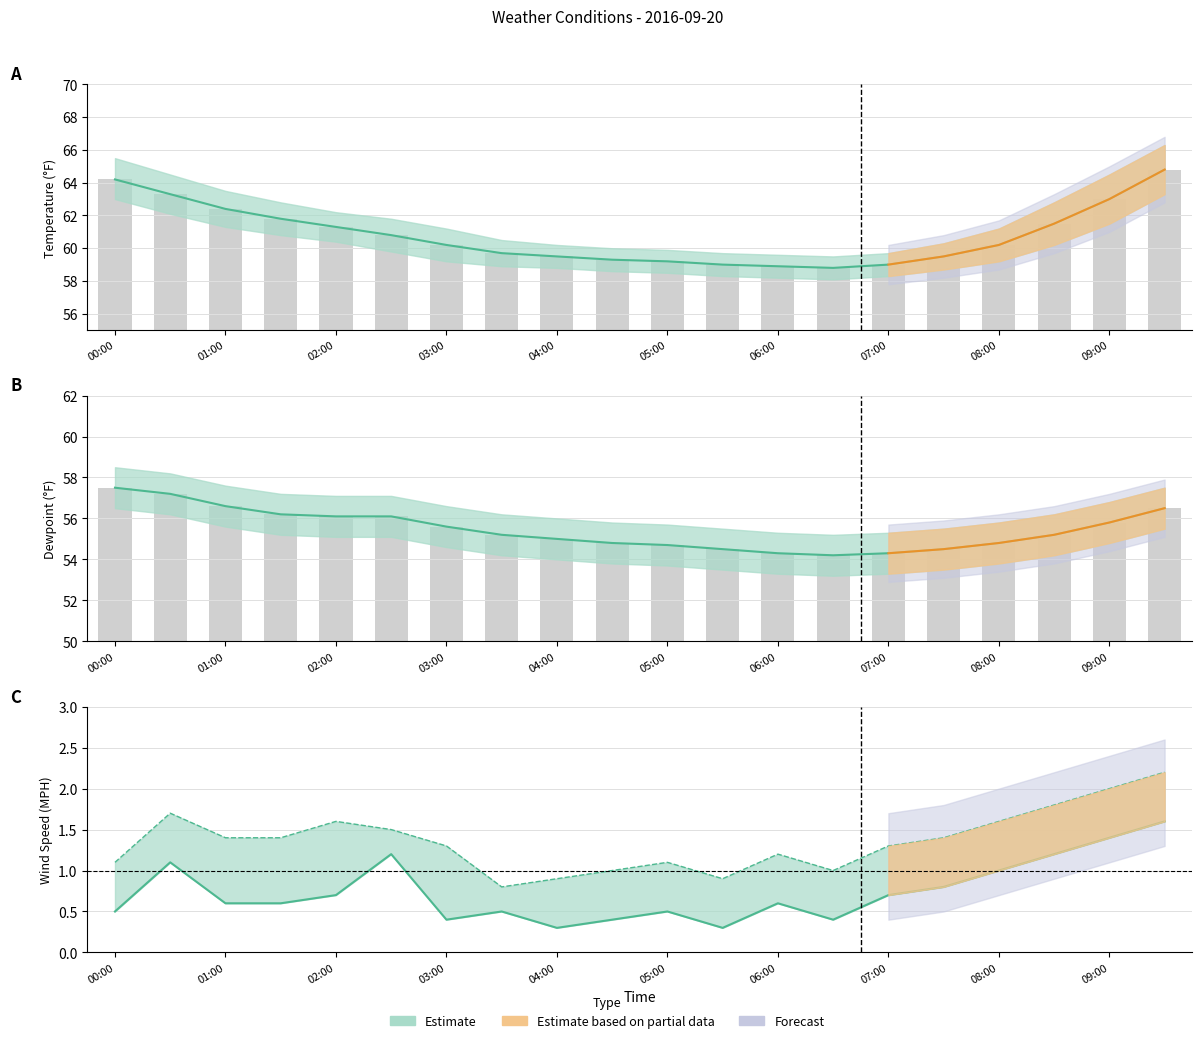

What position from the left is 01:00?

3